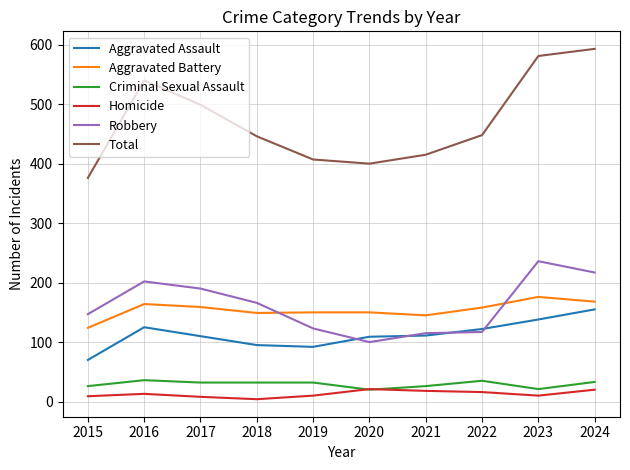

In Robbery, how many points are higher than both neighbors (excluding endpoints)?

2